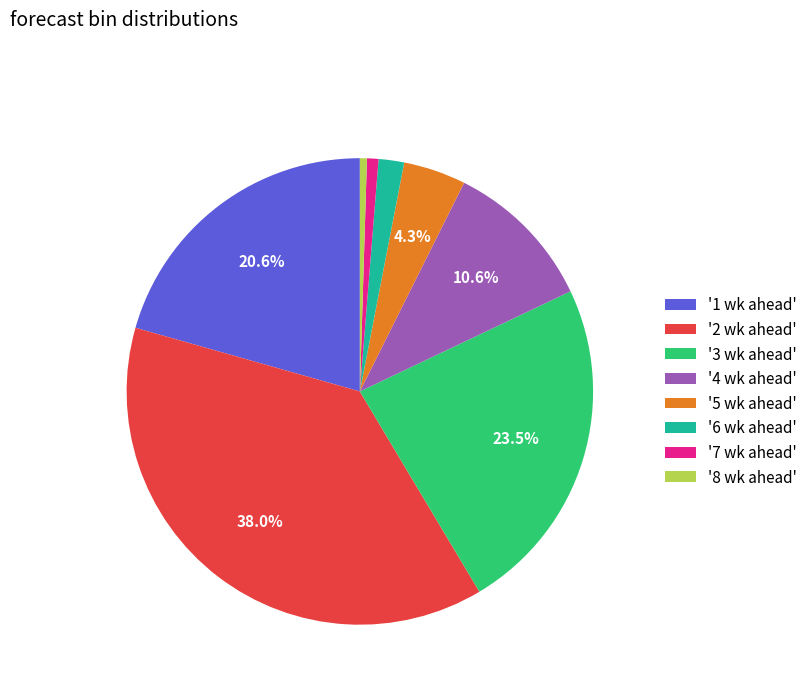

Does '5 wk ahead' account for over 50% of the chart?

No